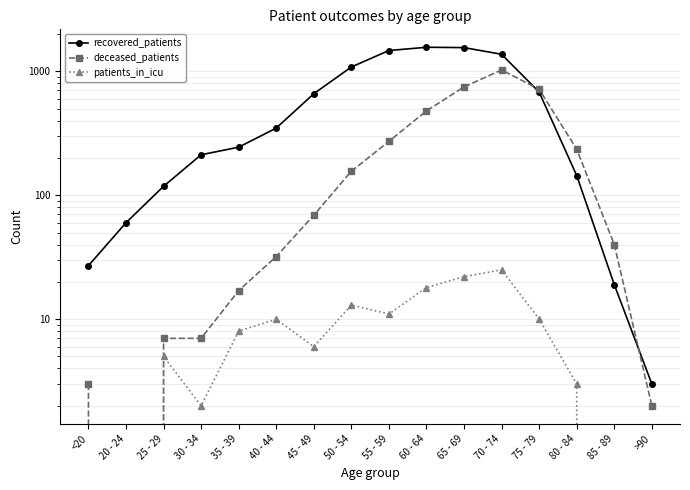

How many data points in recovered_patients are less than 348?

8